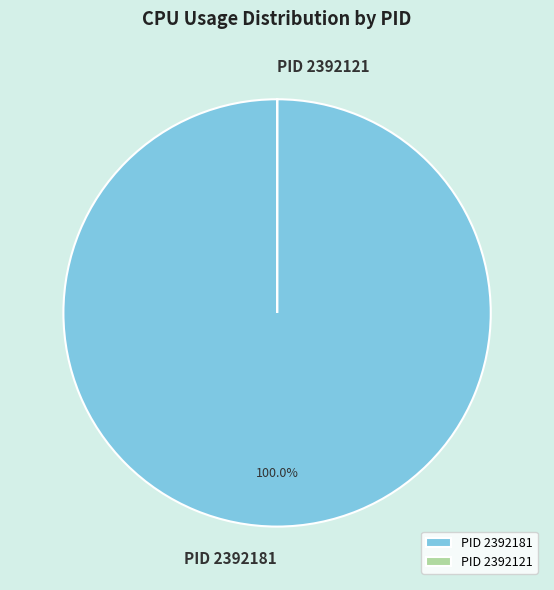

What is the majority slice?

PID 2392181